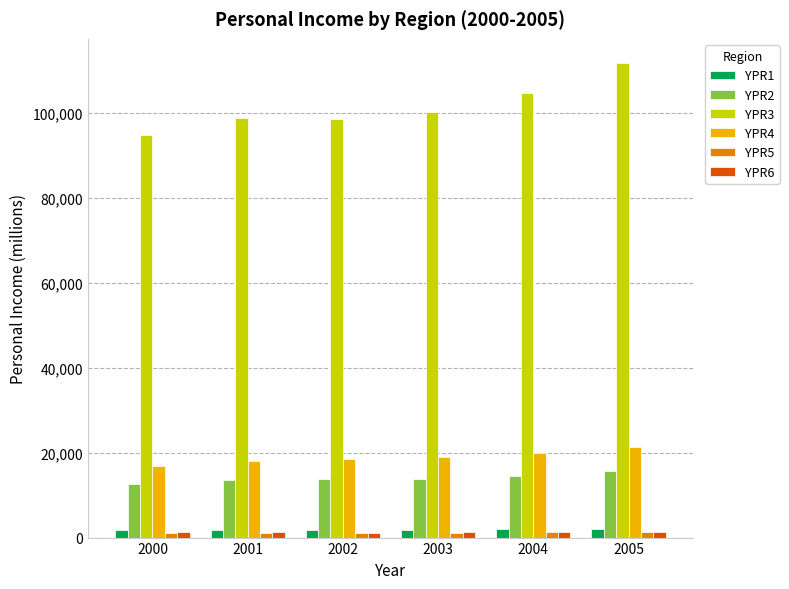

What is the average value of the YPR6 series?

1212.9